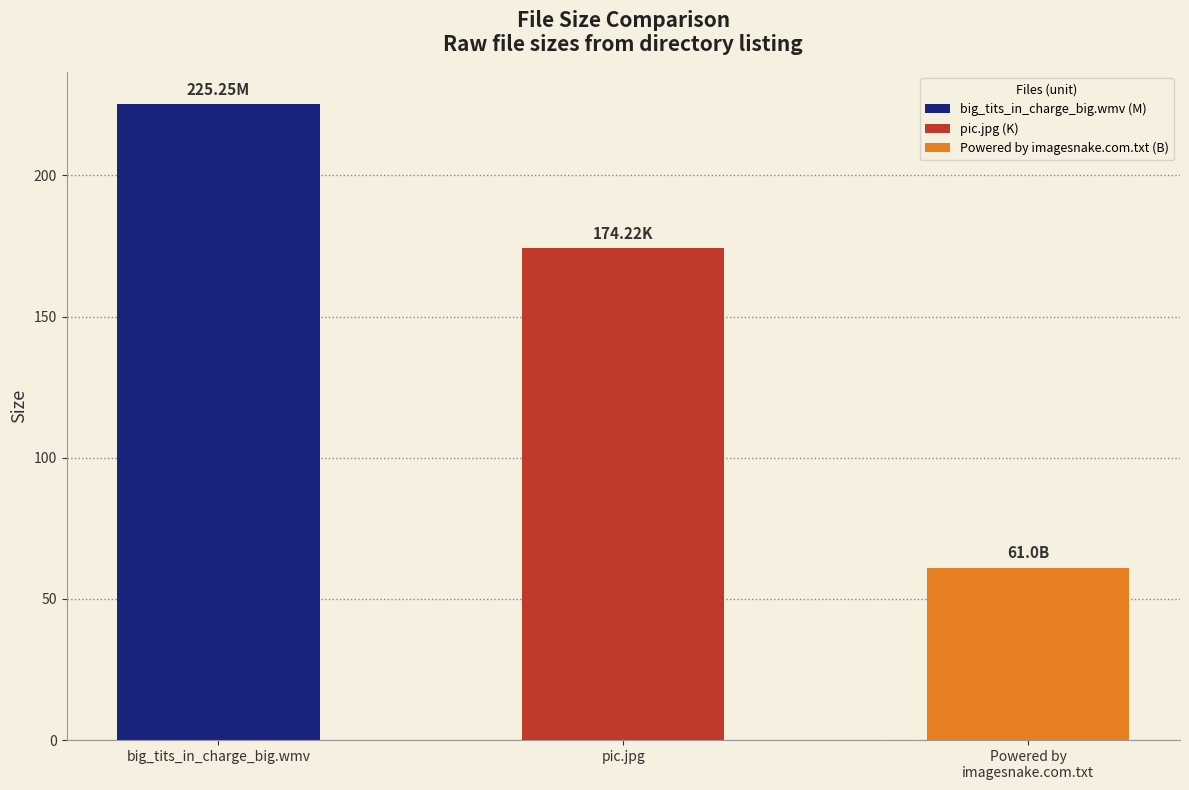

Where is the data nearest to the value 143?

pic.jpg